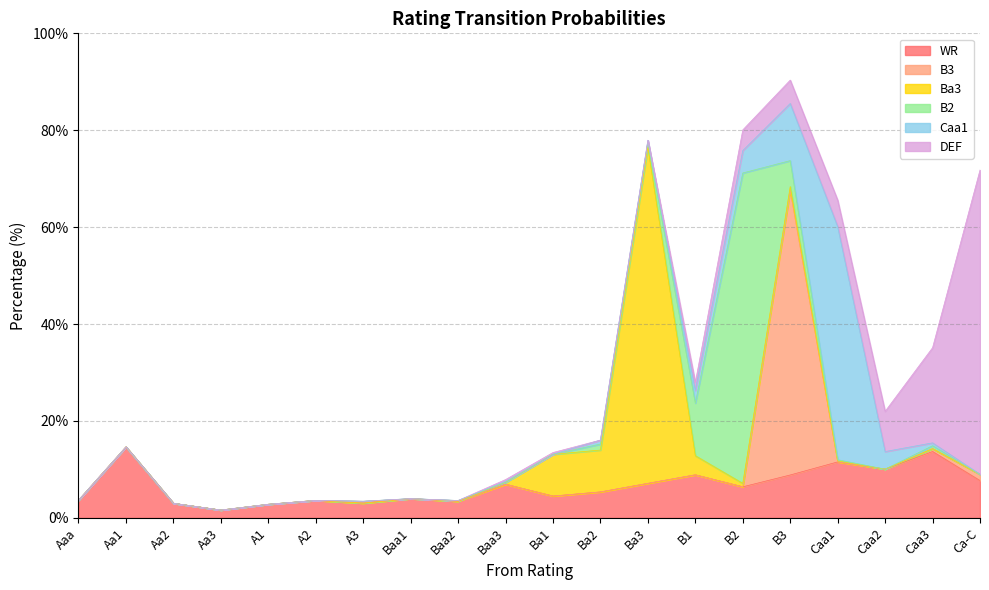

At which label does B3 reach its minimum?

Aaa